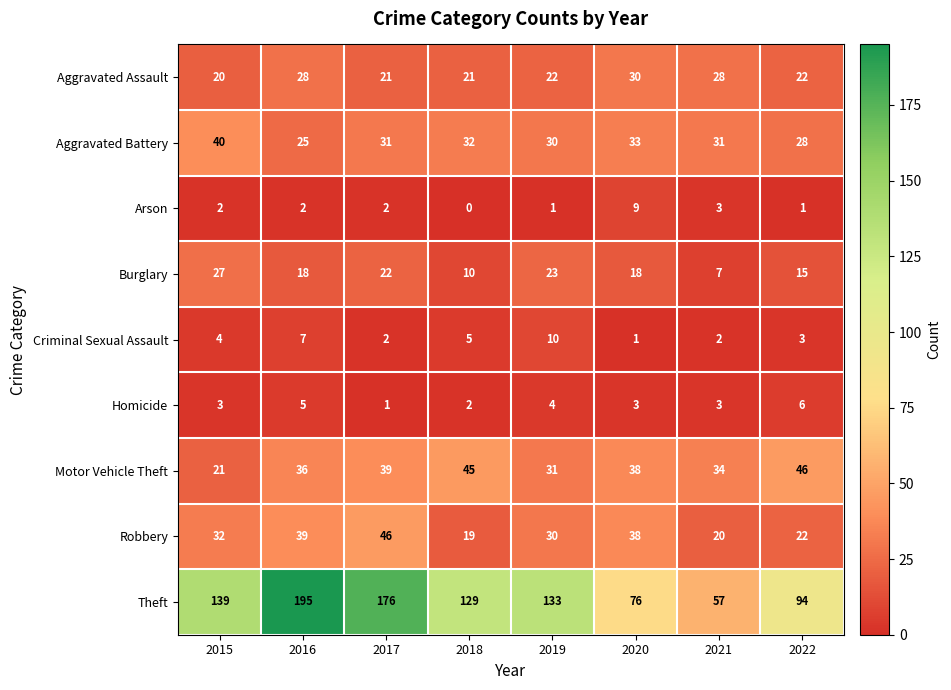

True or false: Theft has a value of 176 at 2017.

True